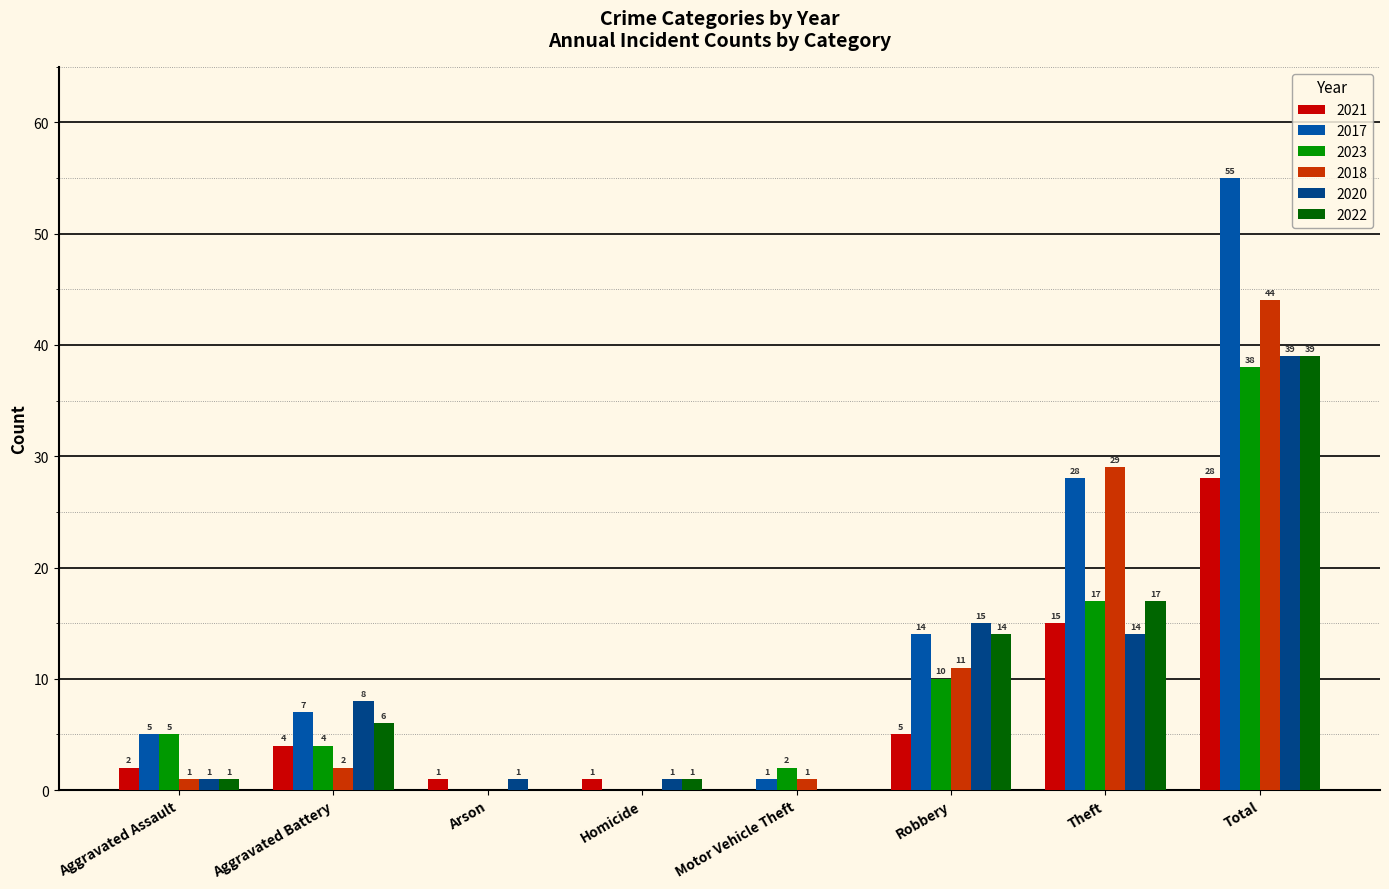

Is the value of 2023 at Motor Vehicle Theft greater than the value of 2020 at Arson?

Yes